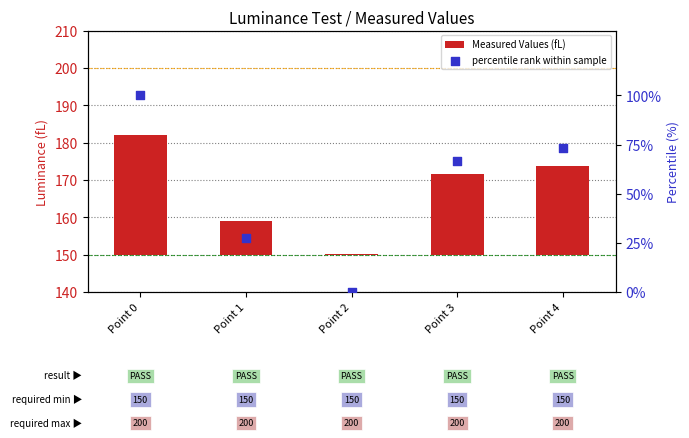

Which series reaches the maximum Y coordinate?

percentile rank within sample